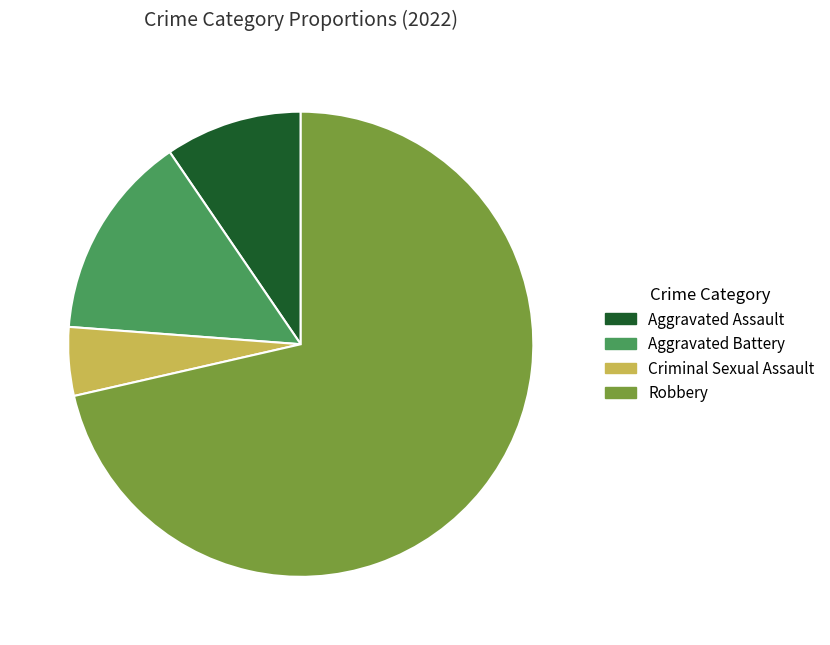

Is the sum of Aggravated Battery and Robbery greater than half?

Yes